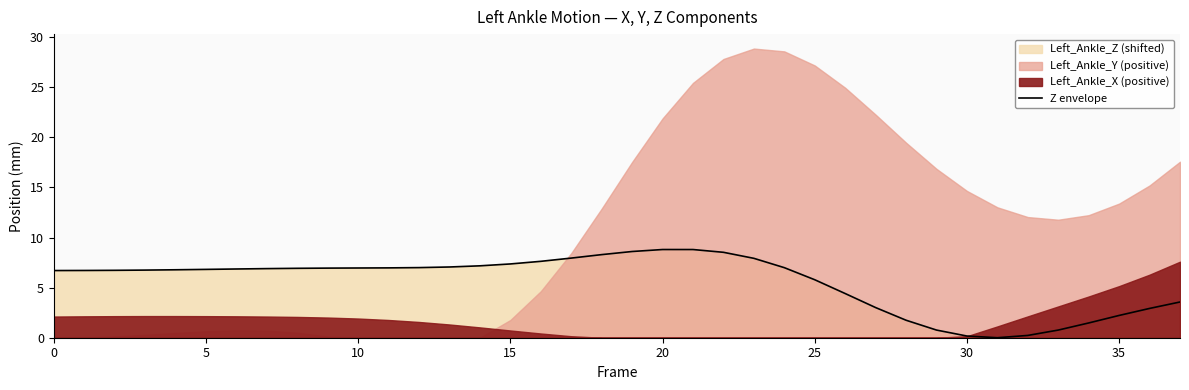

At which label is the value closest to 4?

26